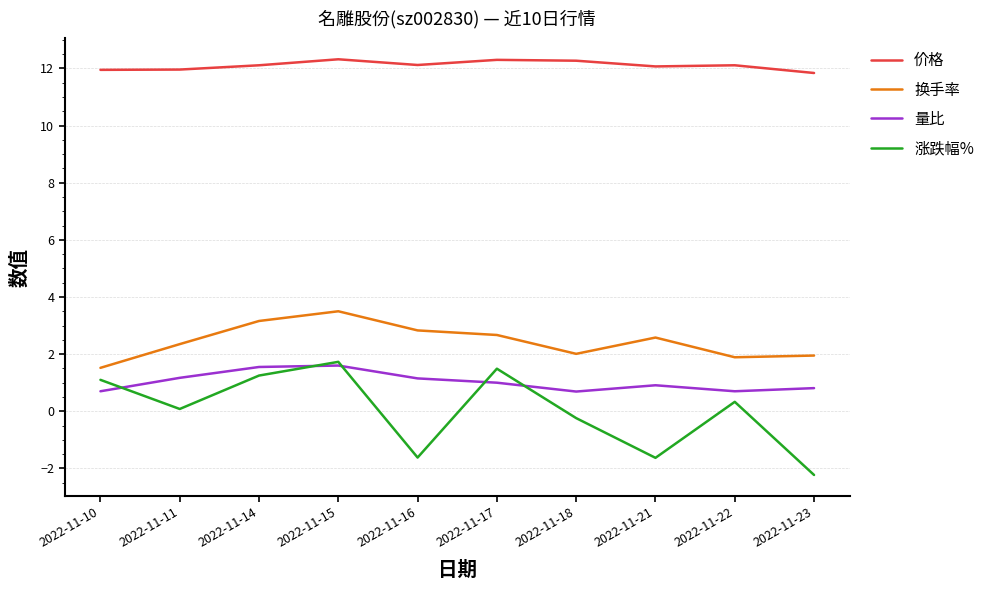

What are all the series names shown in the legend?

价格, 换手率, 量比, 涨跌幅%